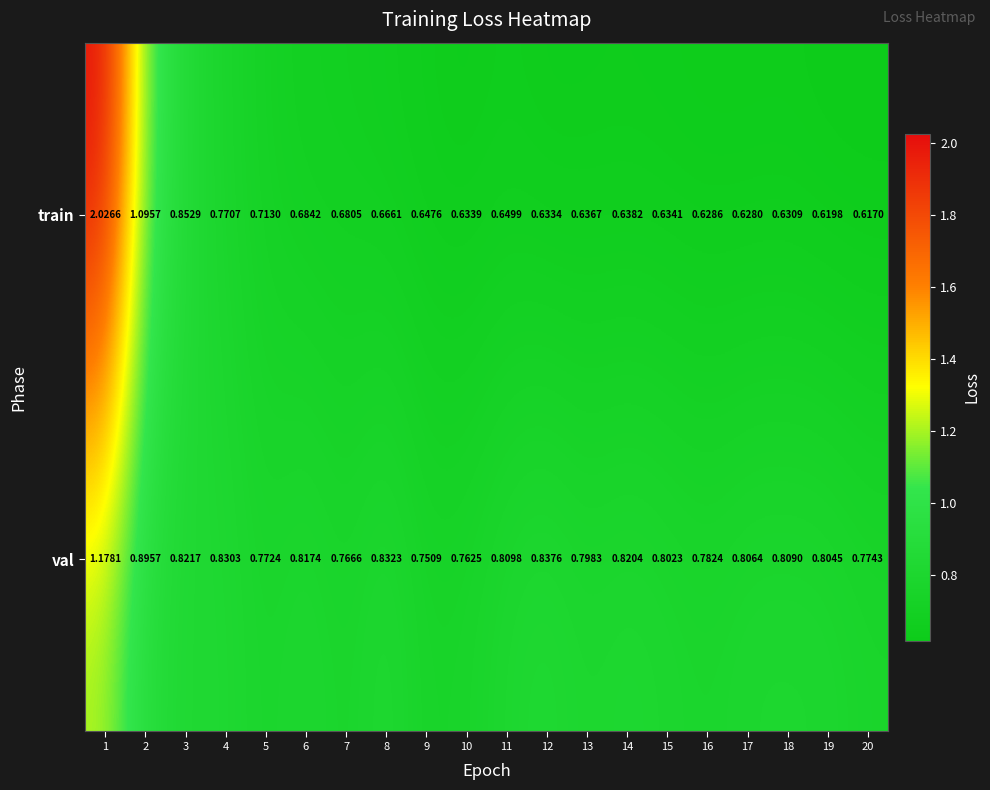

Is the value of val at 14 greater than the value of train at 18?

Yes